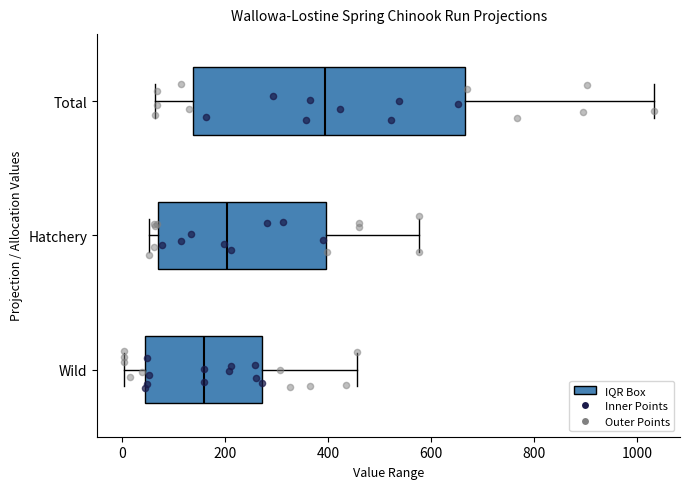

Comparing the boxes themselves (not the whiskers), which one is the widest?

Total